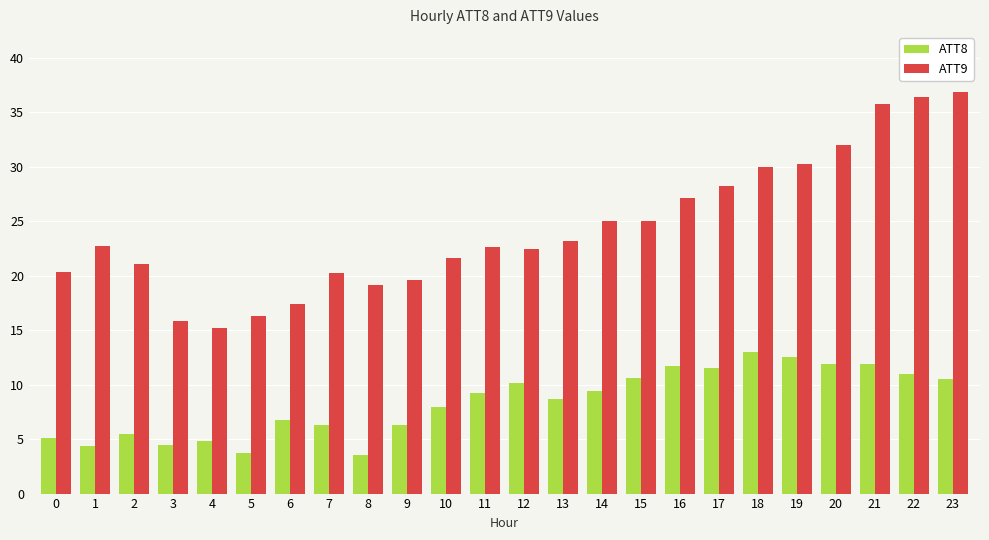

What is the value of the ATT9 bar at the 15th from the left?

25.0